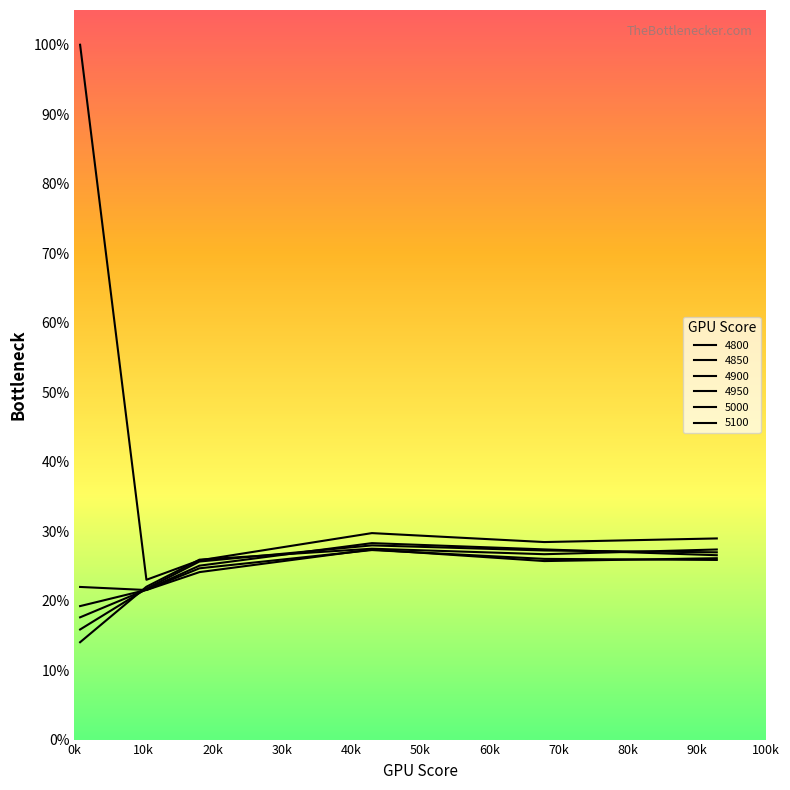

Which series has the widest spread of values?

5100